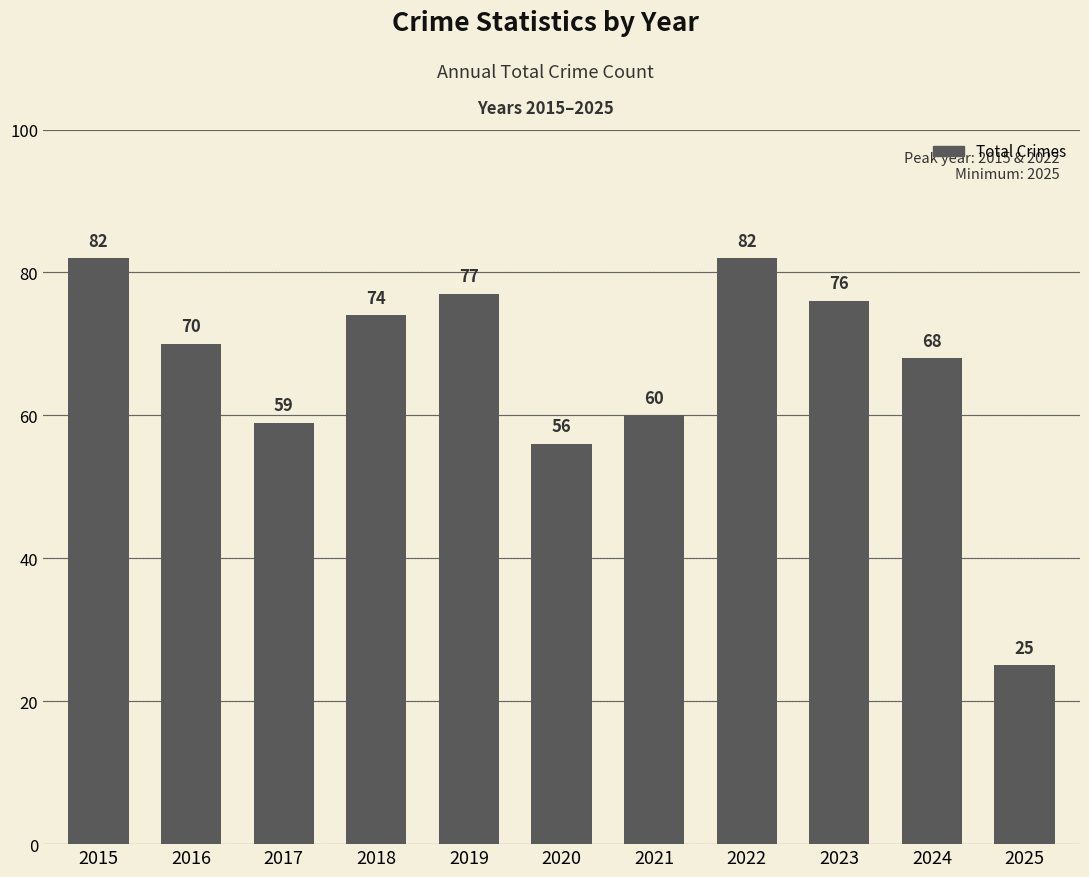

Reading right to left, transcribe all the data shown in this chart.

2025=25	2024=68	2023=76	2022=82	2021=60	2020=56	2019=77	2018=74	2017=59	2016=70	2015=82